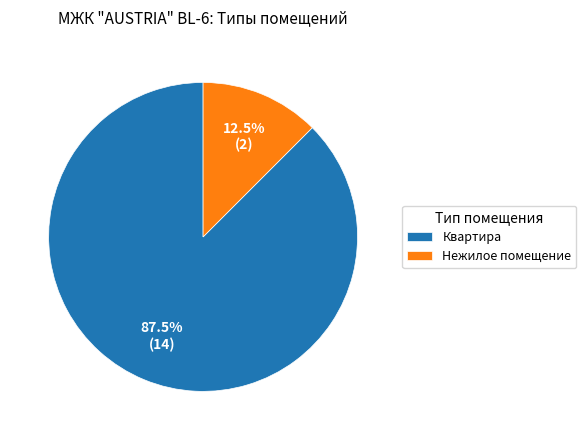

Which slice represents more than half of the pie?

Квартира